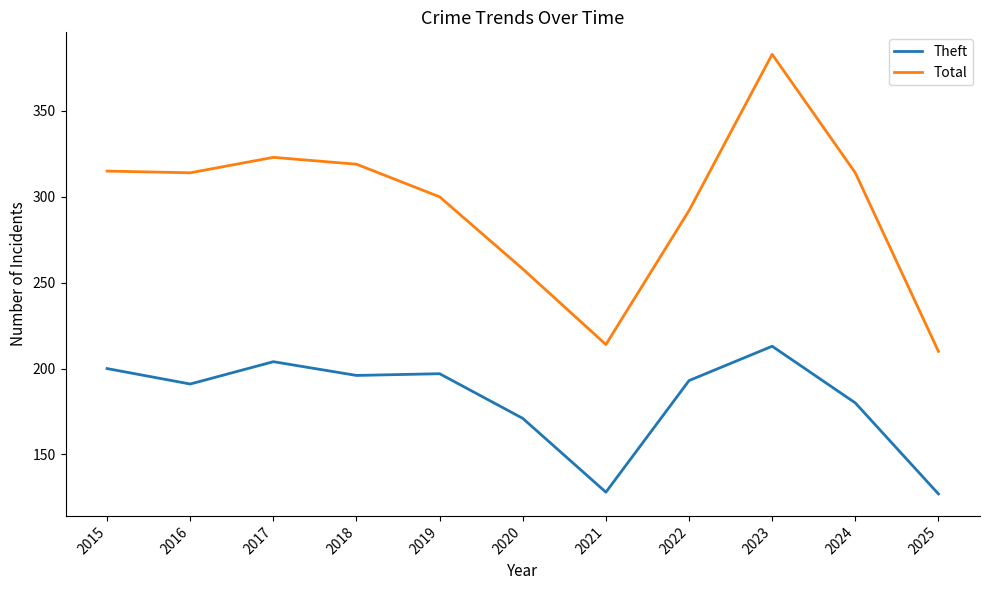

True or false: Total and Theft intersect in this chart.

False